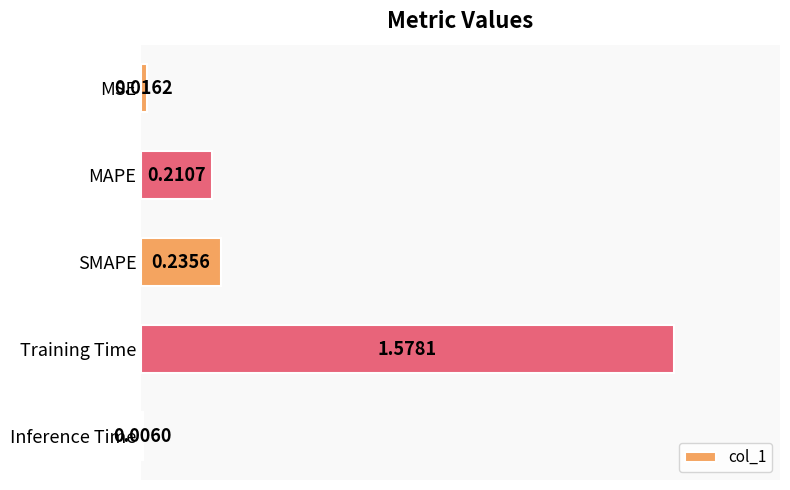

At which category does the chart reach its minimum across all series?

Inference Time